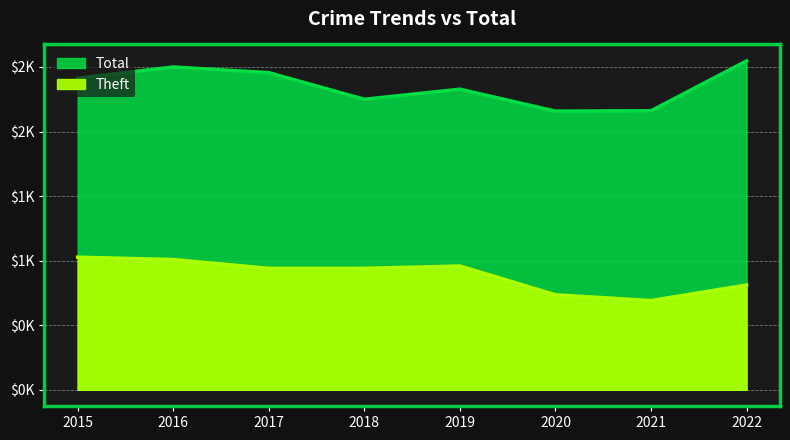

Which series has the largest range (max minus min)?

Total